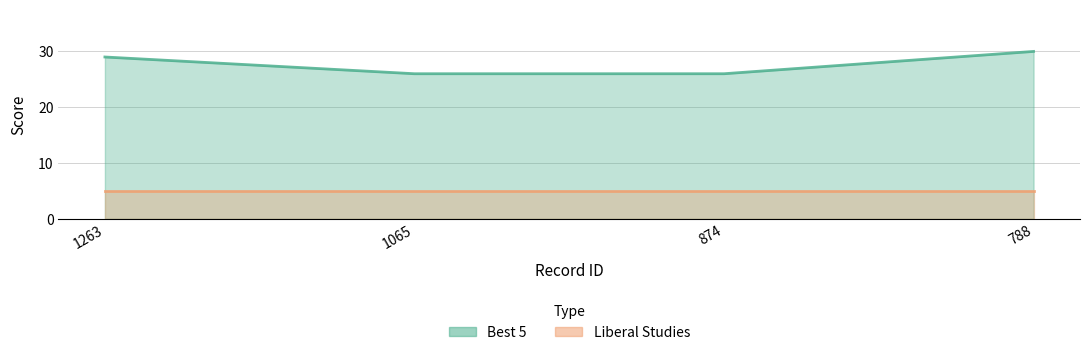

Reading right to left, what are all the values shown in this chart?

30	26	26	29